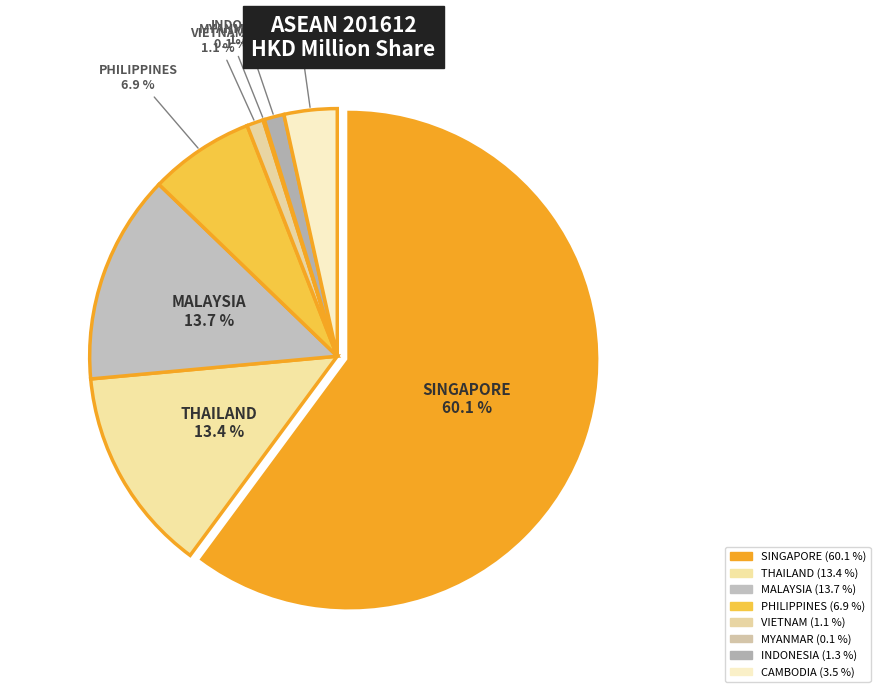

Is the sum of MYANMAR and VIETNAM greater than half?

No